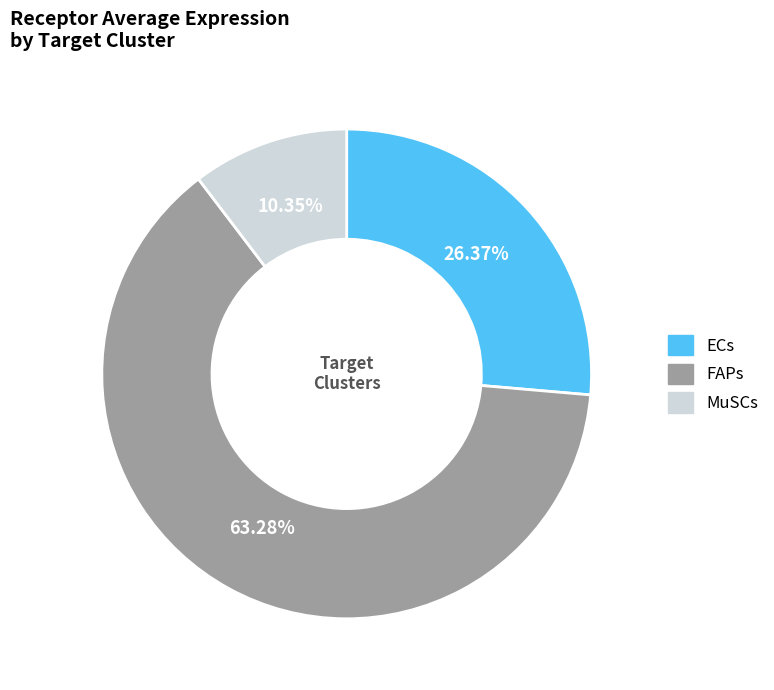

True or false: MuSCs accounts for 2% of the total.

False